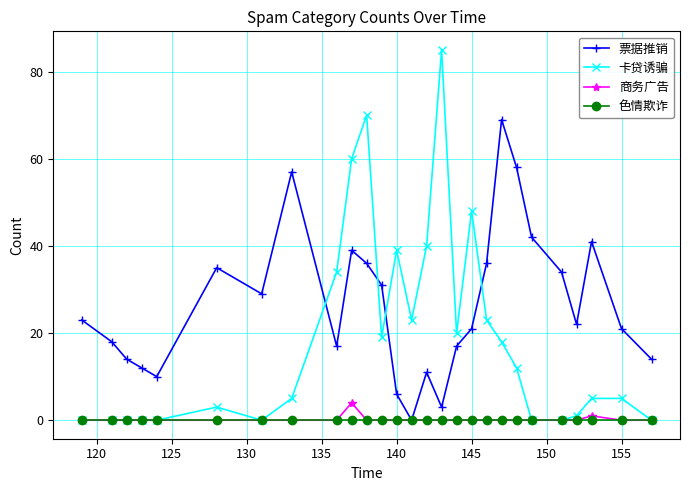

What are all the series names shown in the legend?

票据推销, 卡贷诱骗, 商务广告, 色情欺诈